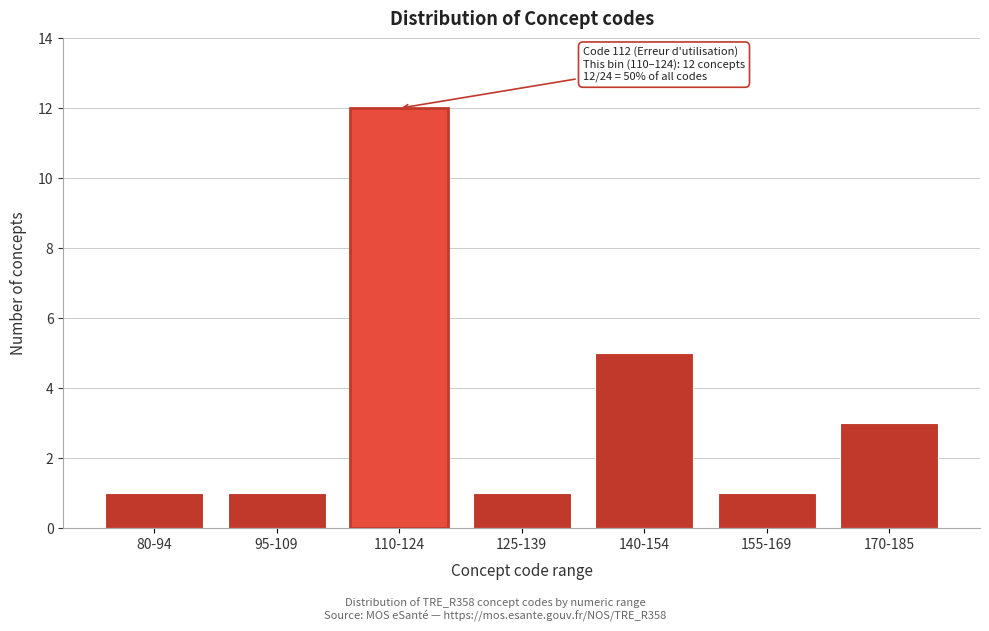

Reading left to right, transcribe all the data shown in this chart.

1	1	12	1	5	1	3